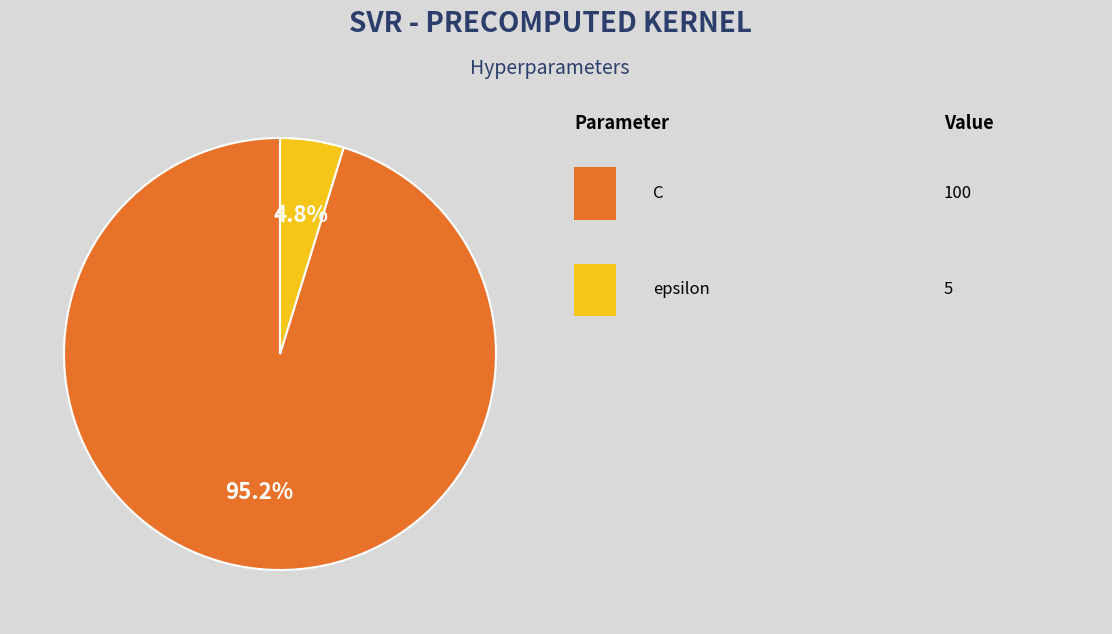

Is there a majority slice in this chart?

Yes